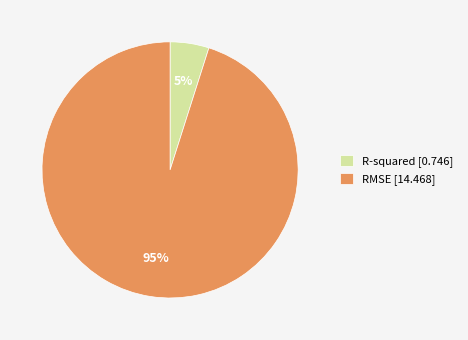

What is the largest slice in the pie chart?

RMSE